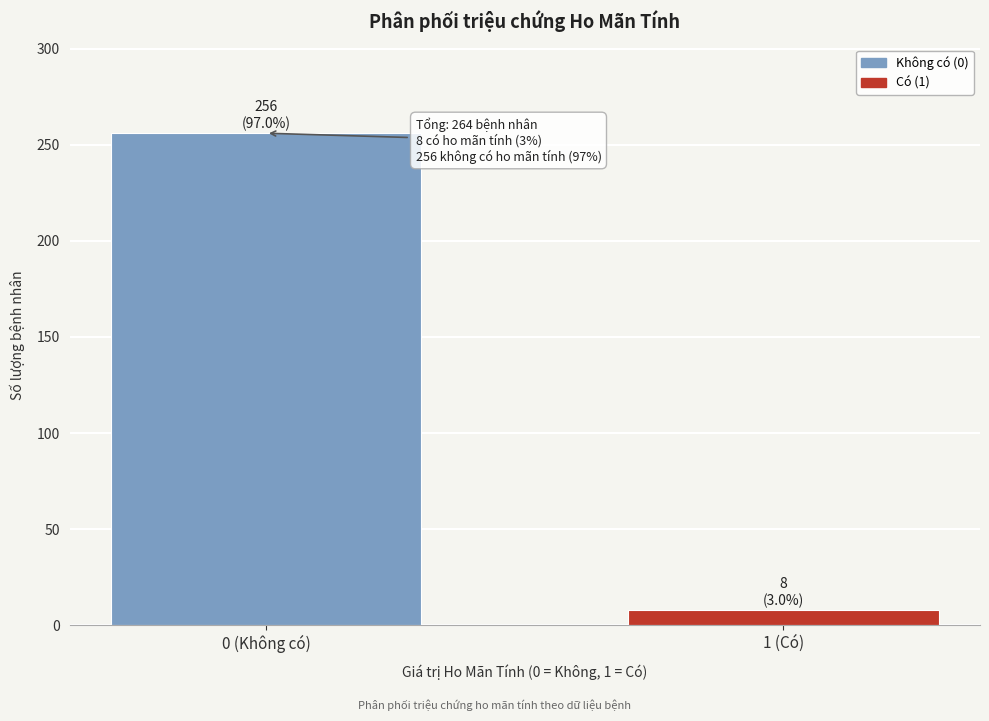

Reading right to left, what are all the values shown in this chart?

1 (Có)=8	0 (Không có)=256